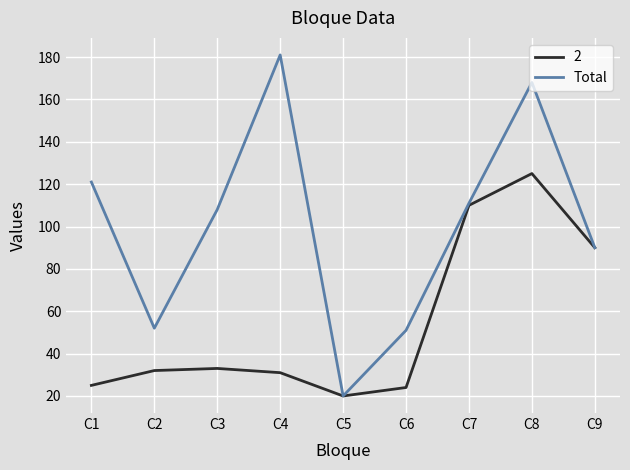

Which series has the widest spread of values?

Total